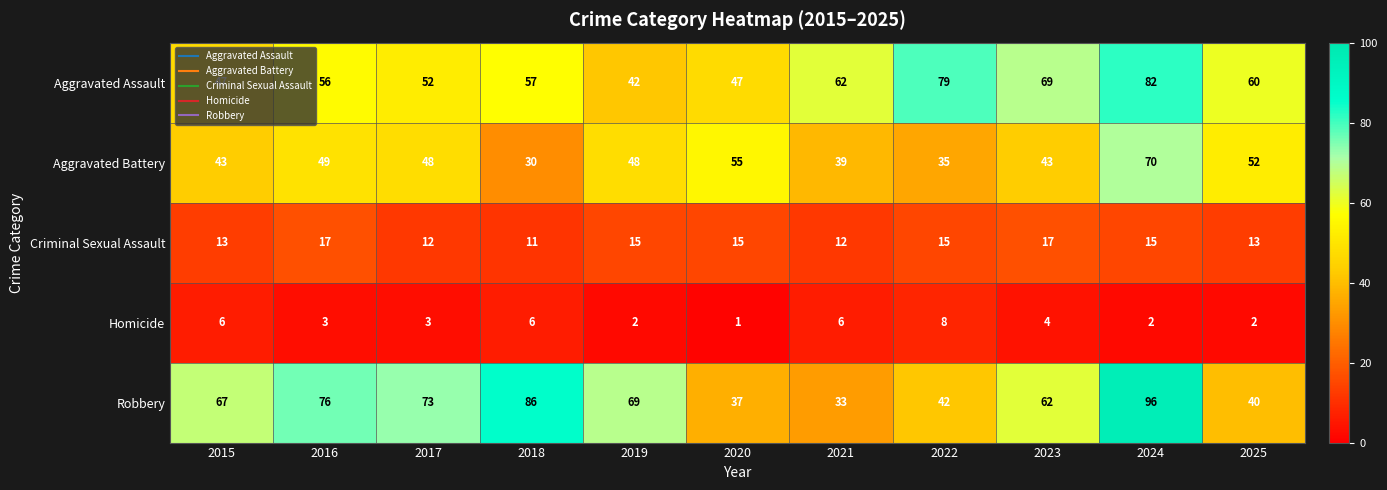

What is the smallest value displayed?

1